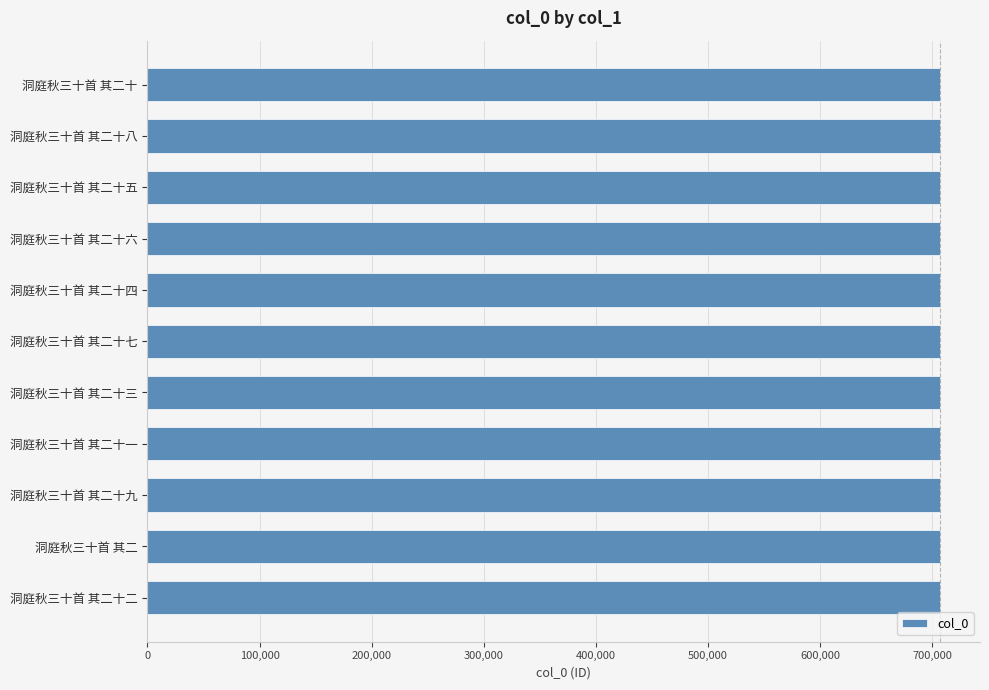

Does the chart contain any negative values?

No